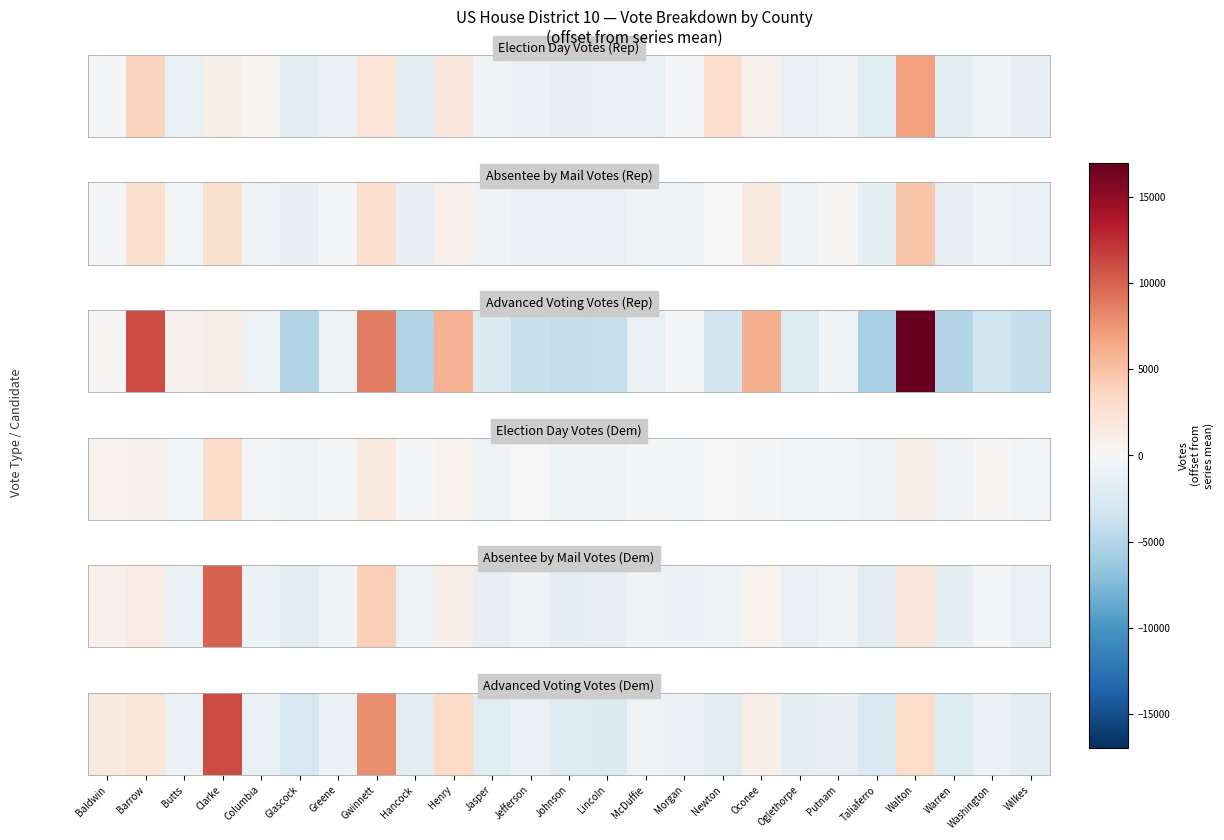

The value at Newton is -1204.0. True or false?

False